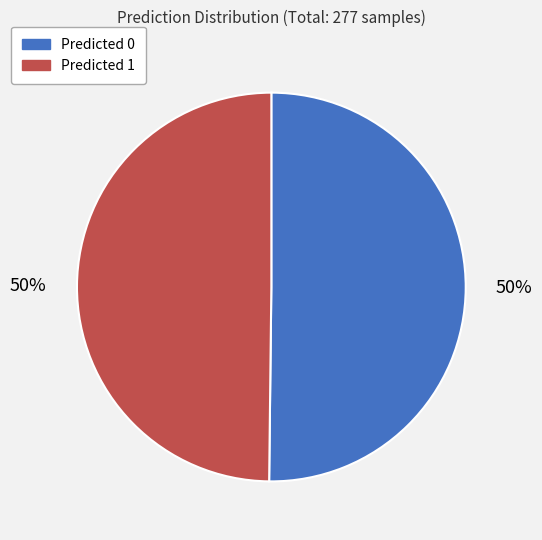

How many segments does this pie chart have?

2